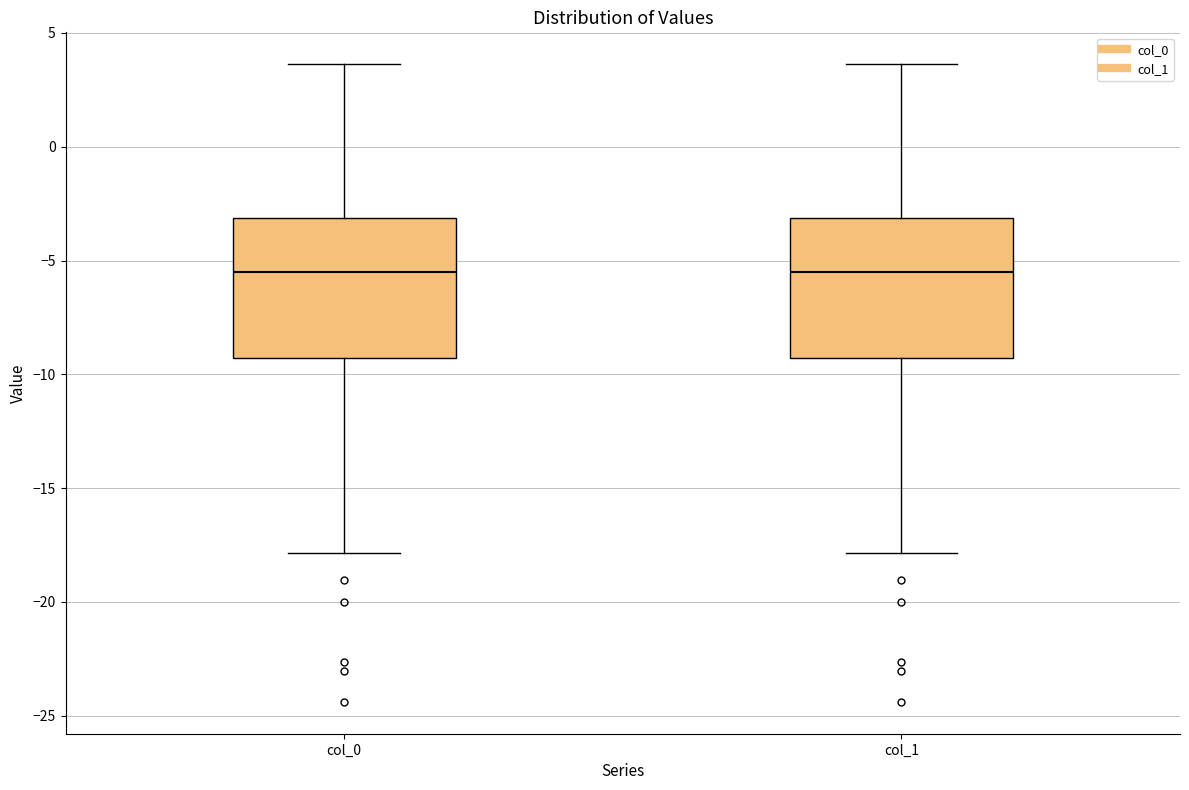

Reading left to right, read every box against the y-axis: the position of its median line, the range the box covers, and the ends of its whiskers. The values are not printed on the chart, so give them approximately, as read against the axis.

col_0: median -5.5, box -9.5 to -3.0, whiskers -18.0 to 3.5
col_1: median -5.5, box -9.5 to -3.0, whiskers -18.0 to 3.5